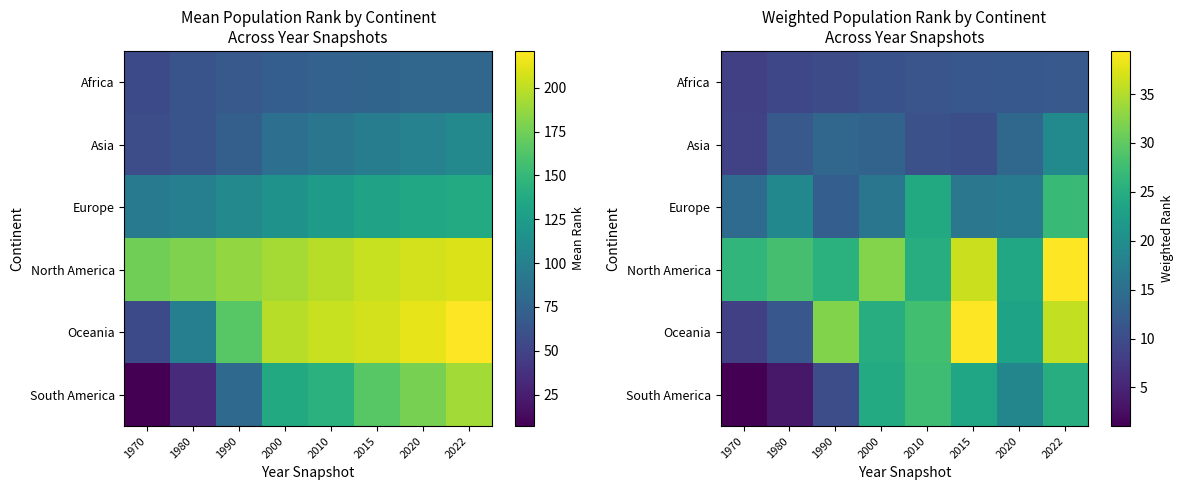

At 1980, list the series in order from smallest to largest.

South America, Africa, Oceania, Asia, Europe, North America